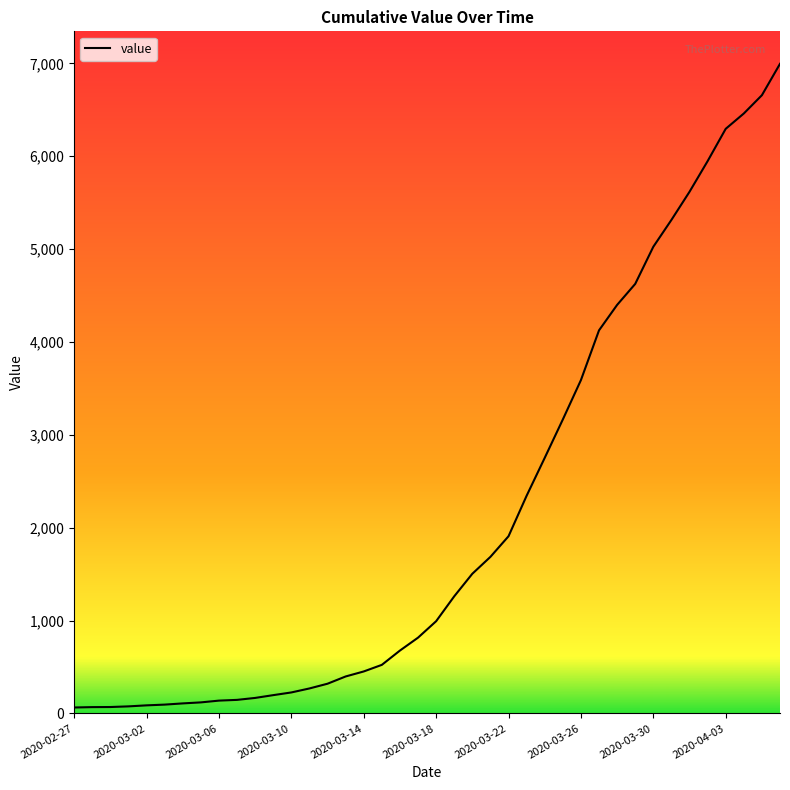

What is the maximum value shown in the chart?

6995